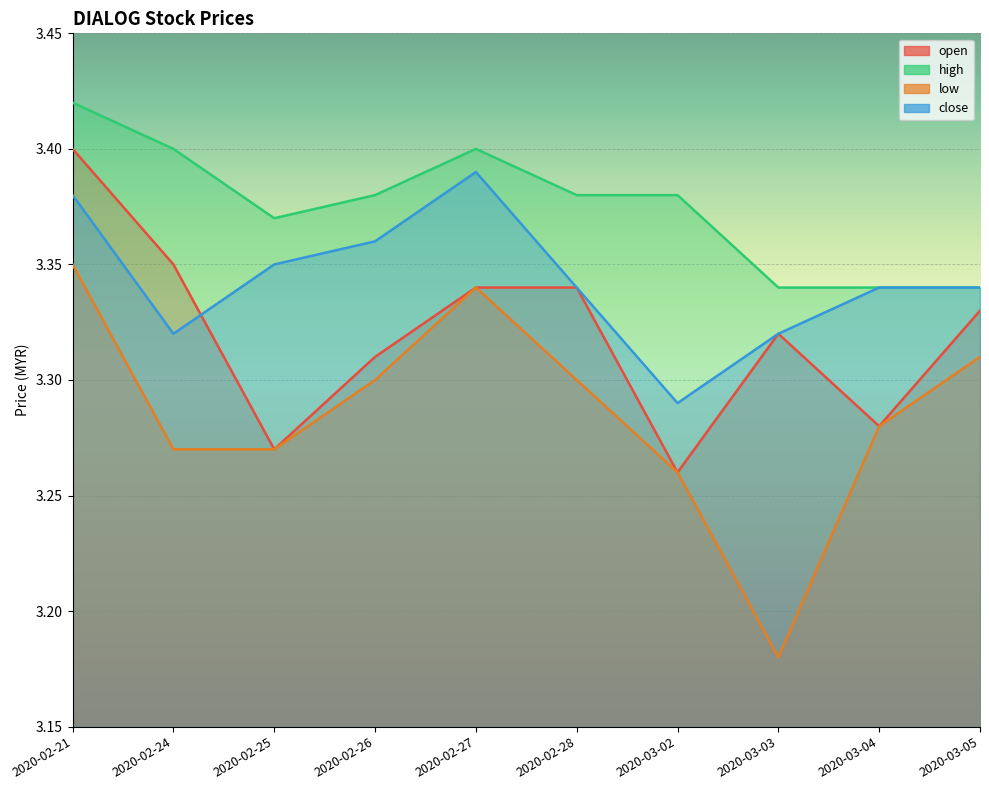

Rank the categories by close value from lowest to highest.

2020-03-02, 2020-02-24, 2020-03-03, 2020-02-28, 2020-03-04, 2020-03-05, 2020-02-25, 2020-02-26, 2020-02-21, 2020-02-27